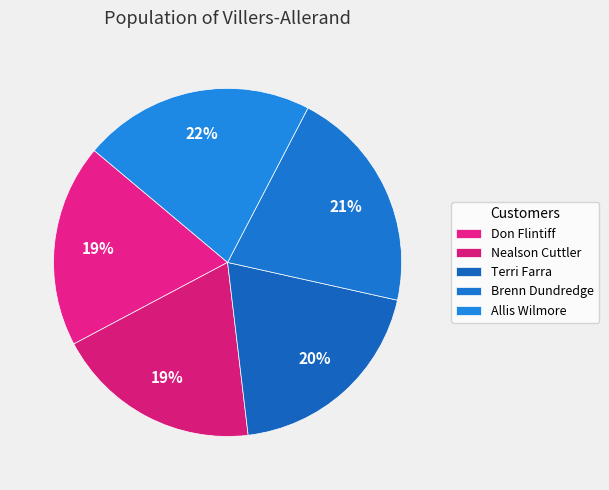

Rank the categories by value from lowest to highest.

Don Flintiff, Nealson Cuttler, Terri Farra, Brenn Dundredge, Allis Wilmore